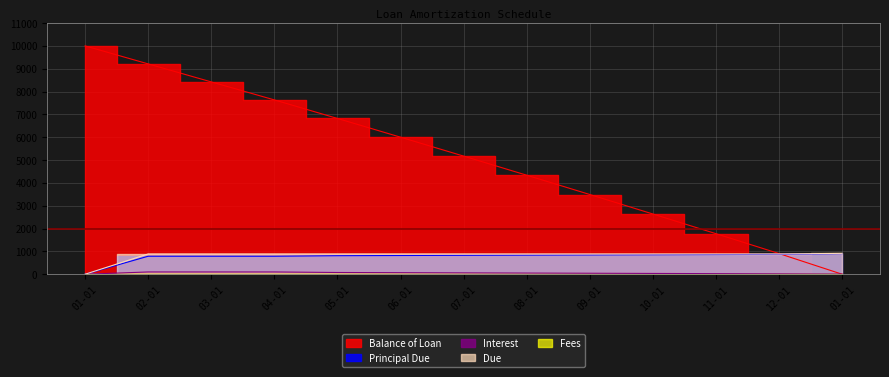

How many times do Balance of Loan and Principal Due cross each other?

1